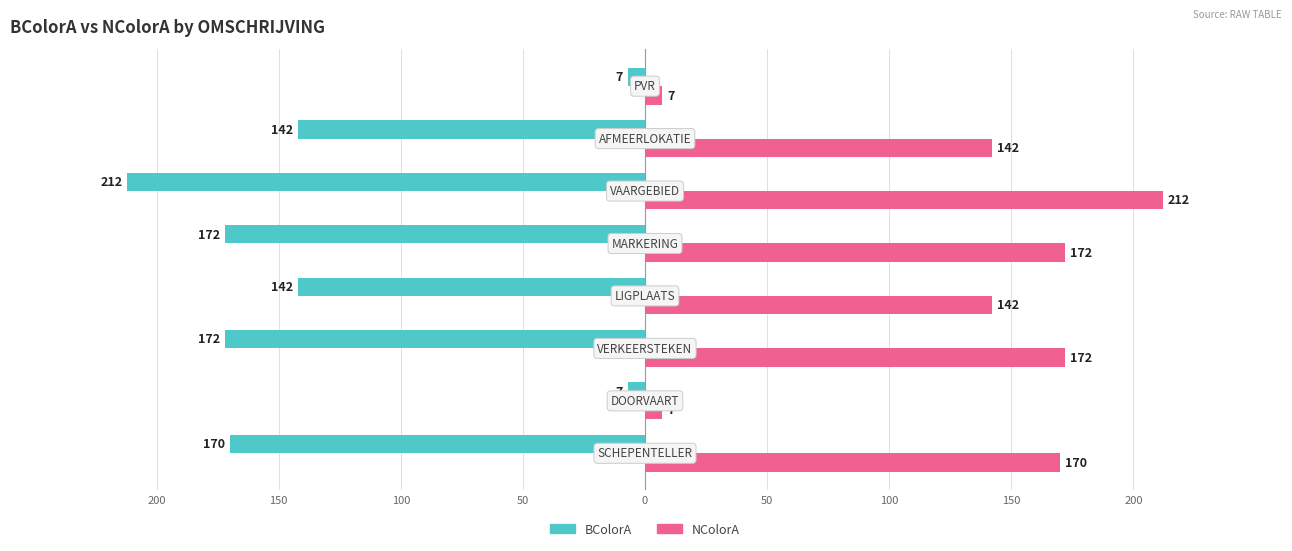

What are all the series names shown in the legend?

BColorA, NColorA